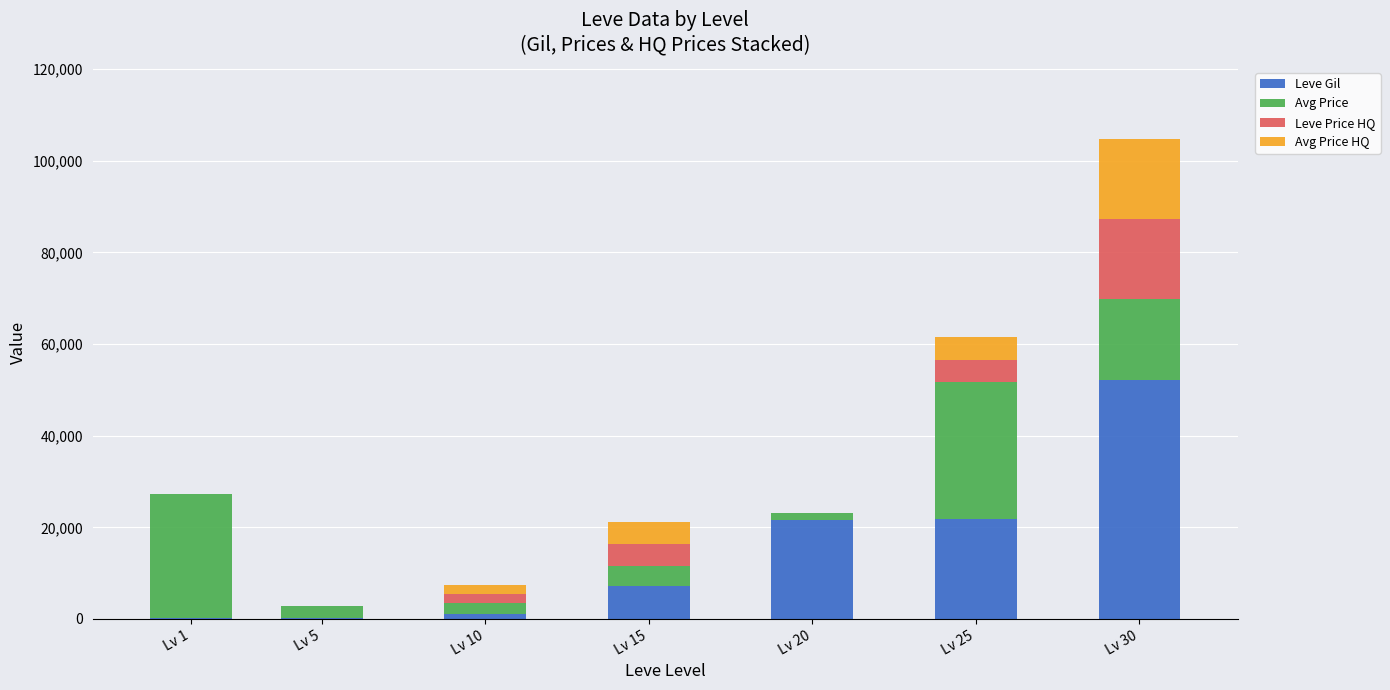

At which category is the sum across all series the highest?

Lv 30